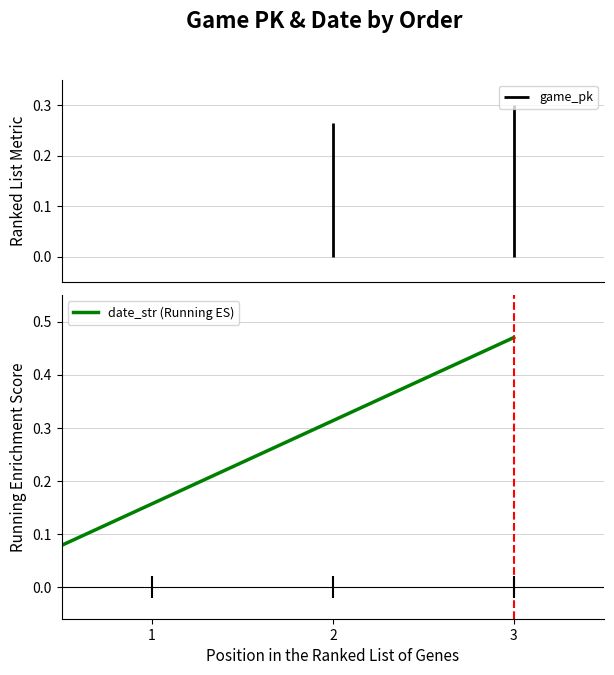

Where is the data nearest to the value 0?

1